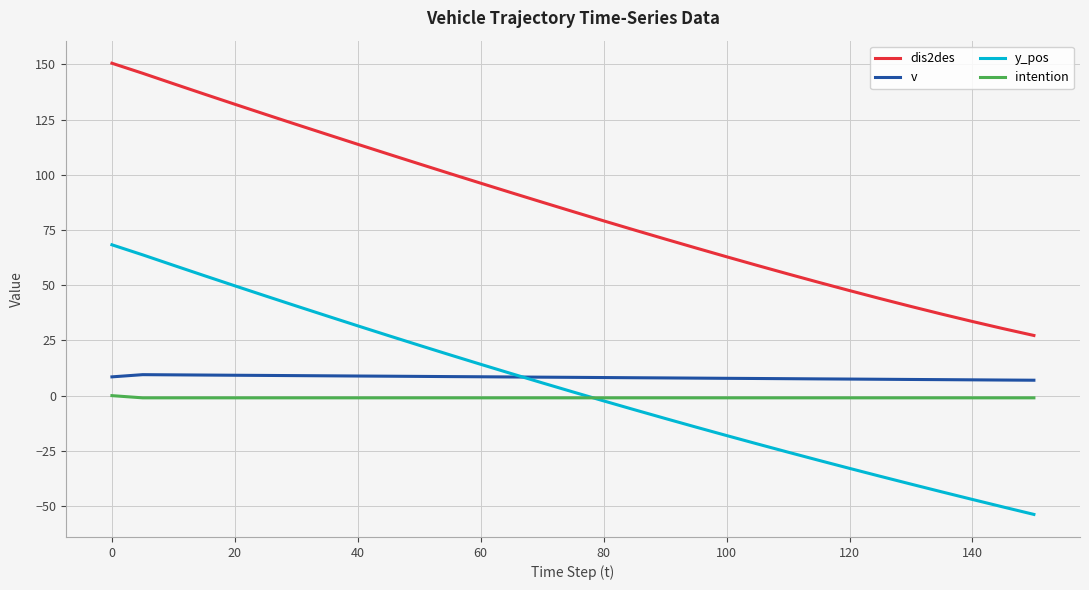

What is the maximum value for dis2des?

150.5